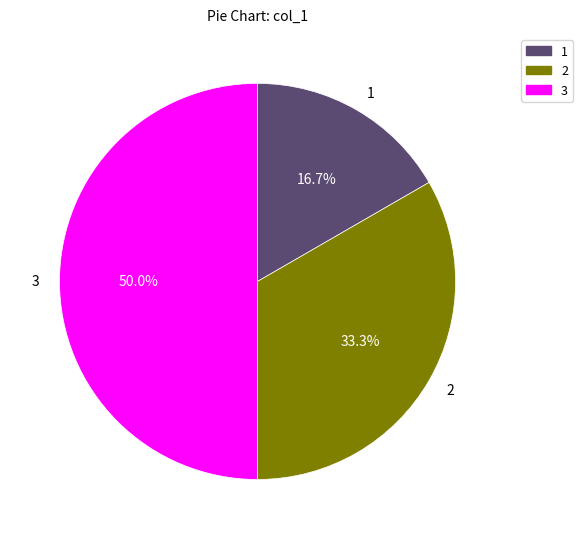

What is the ratio of the value at 1 to the value at 2?

0.5